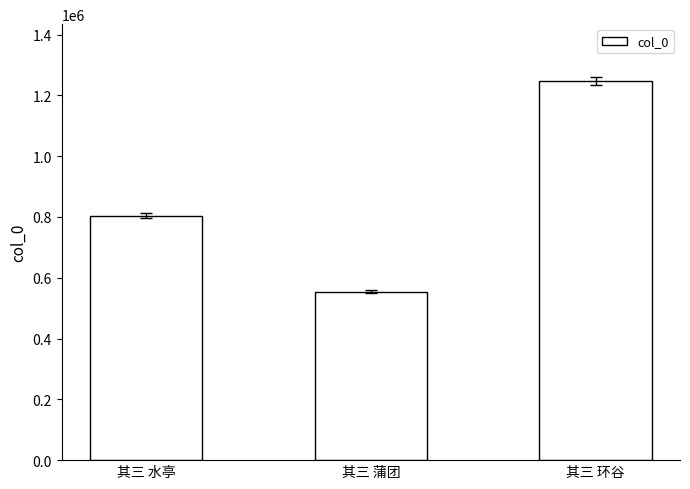

Reading right to left, extract all data points from this chart.

1247271	554649	804308